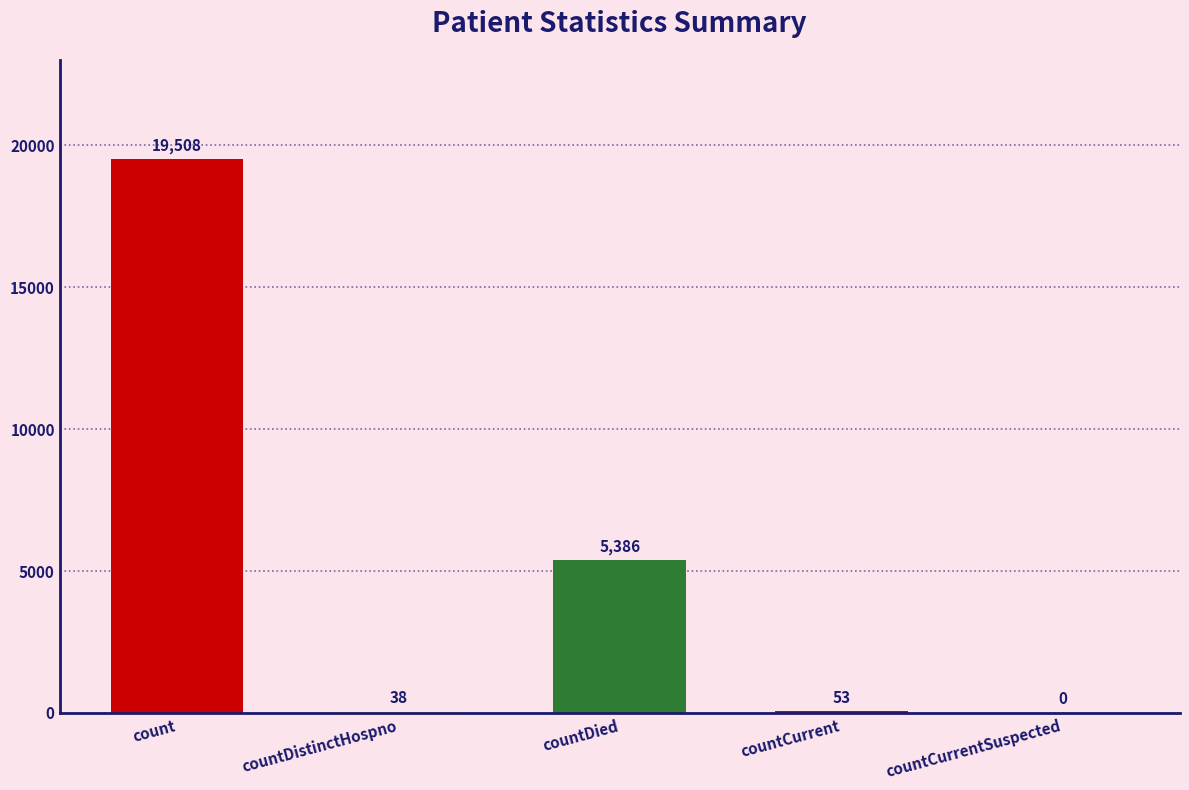

Read the value at countDistinctHospno, to the nearest 10.

40